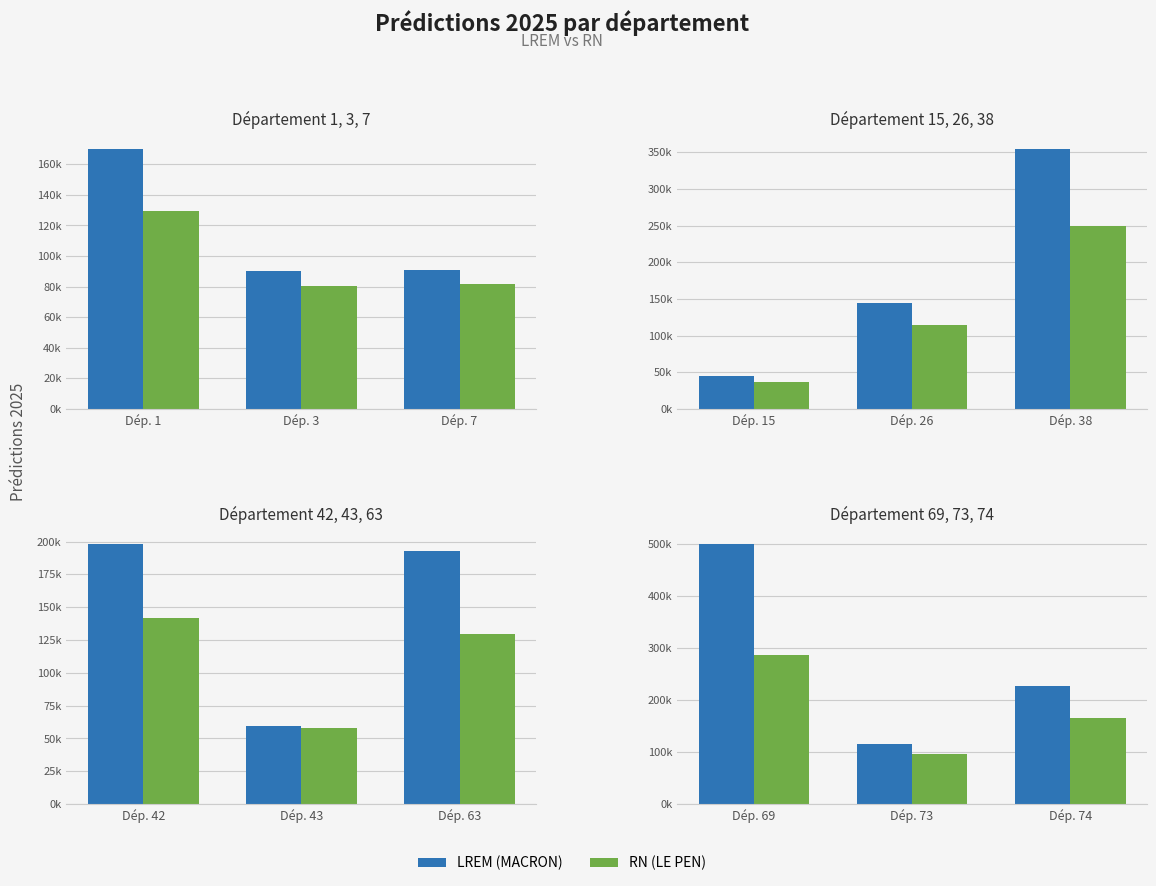

The RN (LE PEN) series shows 167380.9 at Dép. 73. True or false?

False